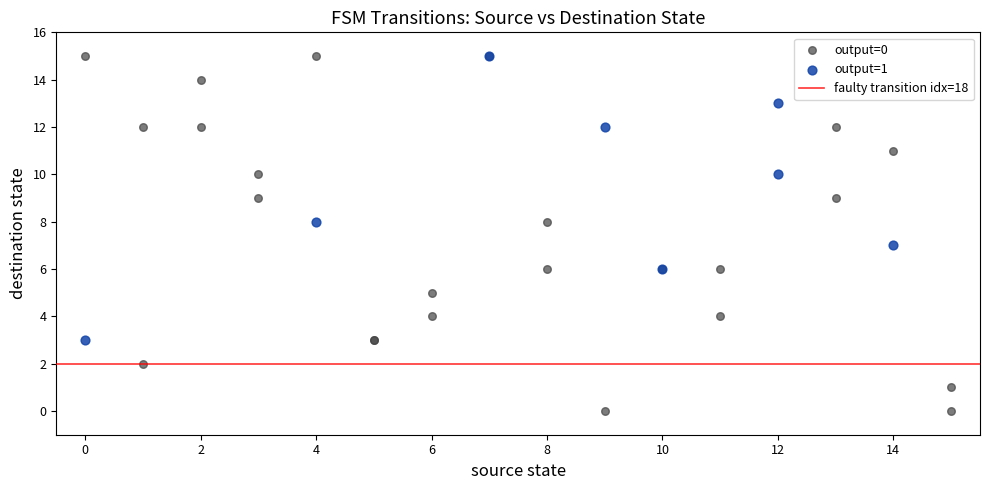

Which series has the largest Y range (max minus min)?

output=0